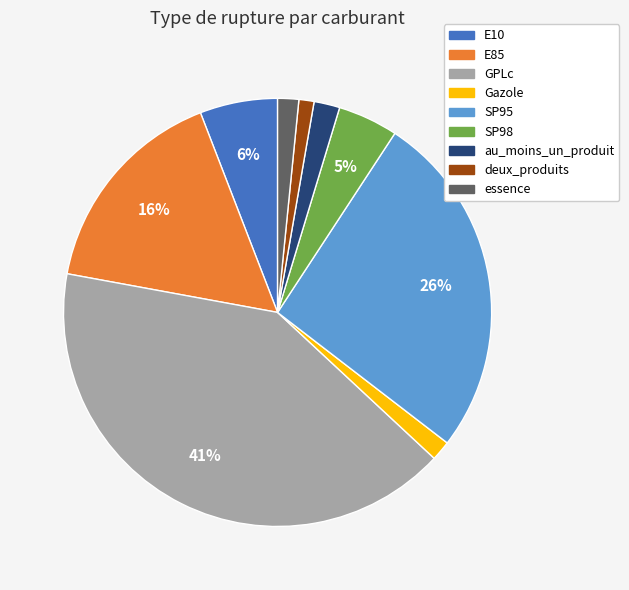

The Gazole slice represents 2% of the pie. True or false?

True